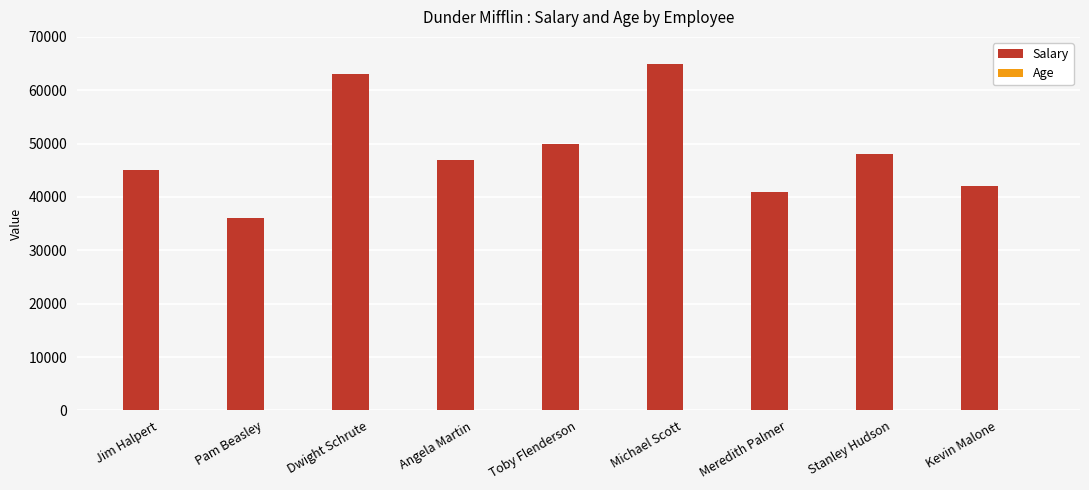

Which series changed the most between Michael Scott and Meredith Palmer?

Salary